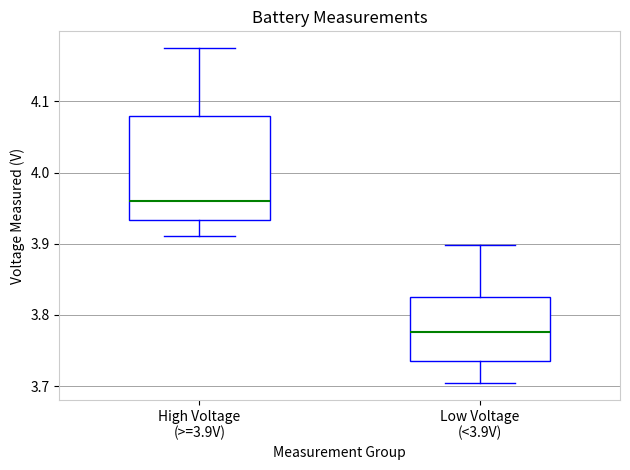

Which box's median line is the highest?

High Voltage (>=3.9V)